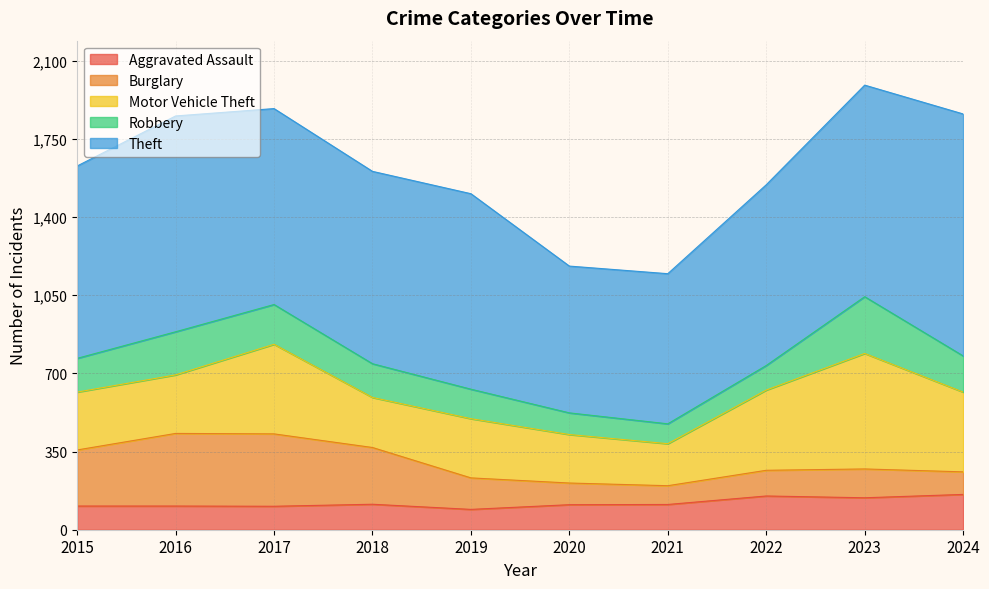

The Aggravated Assault series shows 214 at 2024. True or false?

False